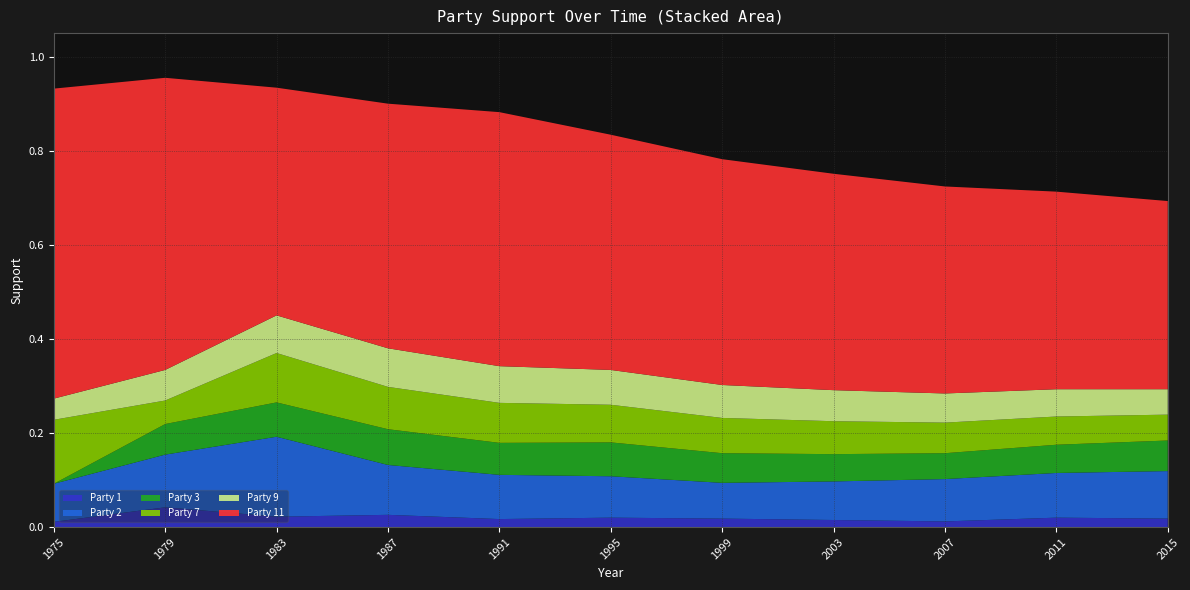

Reading left to right, what are all the values shown in this chart?

Party 1: 1975=0.0	1979=0.0	1983=0.0	1987=0.0	1991=0.0	1995=0.0	1999=0.0	2003=0.0	2007=0.0	2011=0.0	2015=0.0
Party 2: 1975=0.1	1979=0.1	1983=0.2	1987=0.1	1991=0.1	1995=0.1	1999=0.1	2003=0.1	2007=0.1	2011=0.1	2015=0.1
Party 3: 1975=0.0	1979=0.1	1983=0.1	1987=0.1	1991=0.1	1995=0.1	1999=0.1	2003=0.1	2007=0.1	2011=0.1	2015=0.1
Party 7: 1975=0.1	1979=0.1	1983=0.1	1987=0.1	1991=0.1	1995=0.1	1999=0.1	2003=0.1	2007=0.1	2011=0.1	2015=0.1
Party 9: 1975=0.0	1979=0.1	1983=0.1	1987=0.1	1991=0.1	1995=0.1	1999=0.1	2003=0.1	2007=0.1	2011=0.1	2015=0.1
Party 11: 1975=0.7	1979=0.6	1983=0.5	1987=0.5	1991=0.5	1995=0.5	1999=0.5	2003=0.5	2007=0.4	2011=0.4	2015=0.4